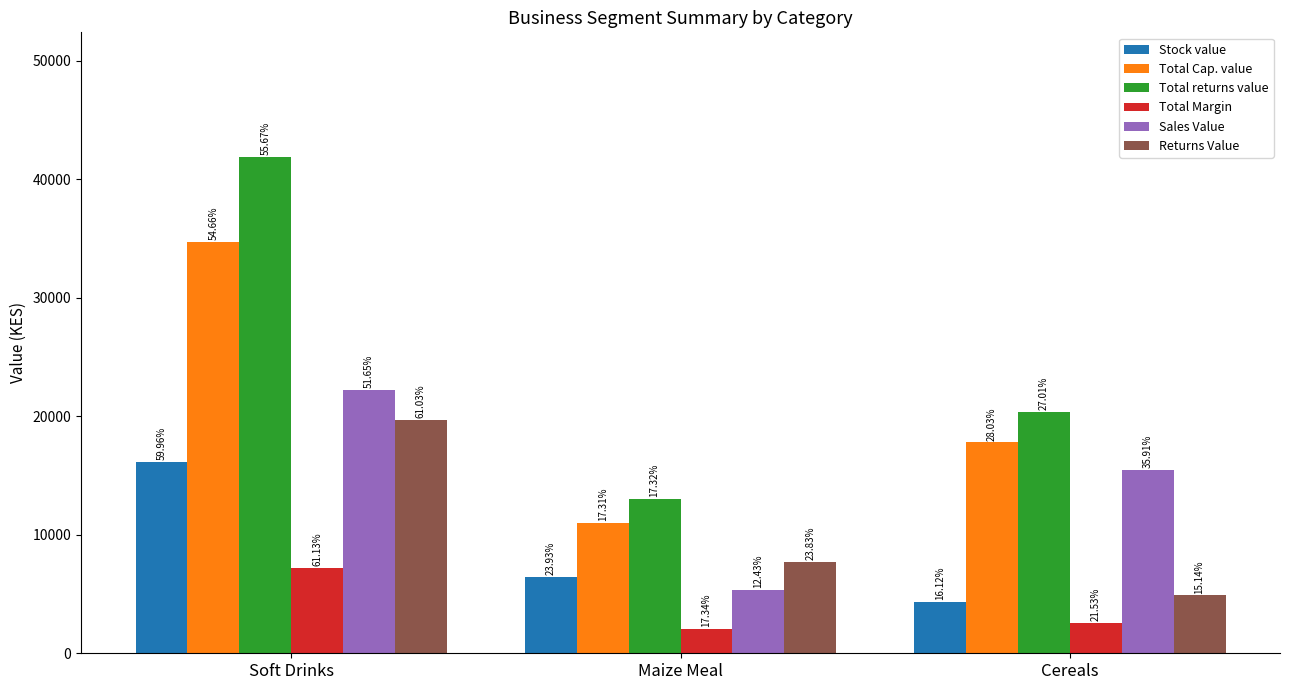

Does the chart contain stacked bars?

No